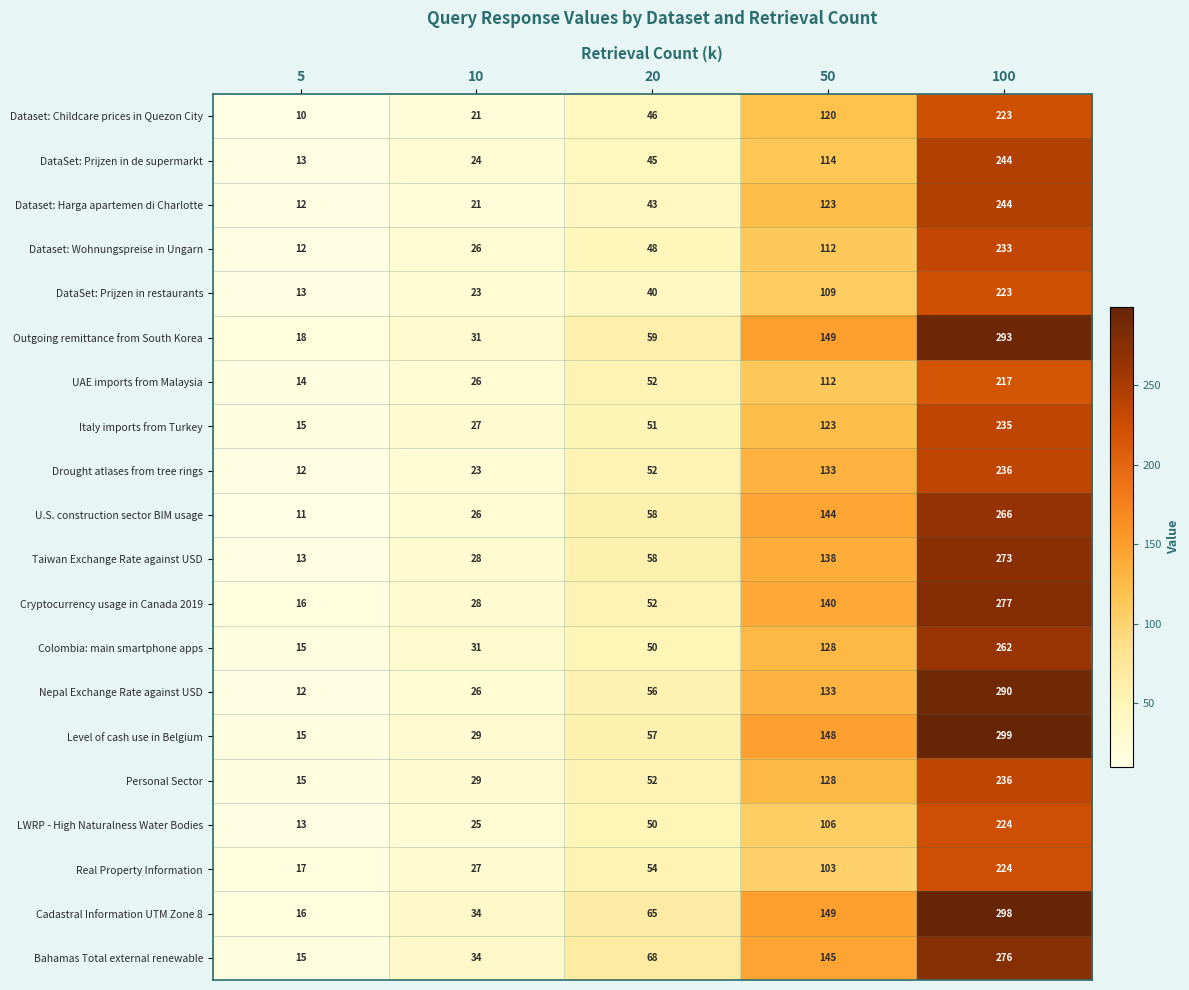

Count the number of categories in the chart.

5